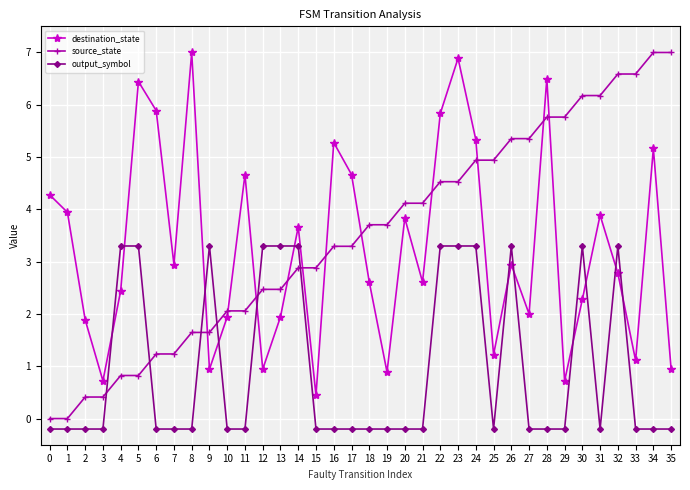

What is the sum of all source_state values?

126.0